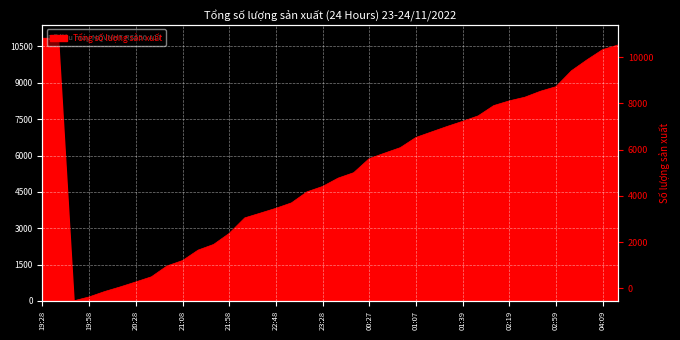

Reading left to right, extract all data points from this chart.

19:28=10842	19:38=10842	19:48=0	19:58=164	20:08=387	20:18=578	20:28=783	20:38=994	20:58=1441	21:08=1664	21:28=2096	21:38=2330	21:58=2786	22:28=3426	22:38=3622	22:48=3821	22:58=4045	23:18=4501	23:28=4722	23:48=5067	23:58=5291	00:27=5873	00:37=6100	00:47=6326	01:07=6745	01:17=6972	01:27=7198	01:39=7410	01:49=7636	02:09=8060	02:19=8255	02:29=8406	02:49=8651	02:59=8841	03:29=9500	03:49=9951	04:09=10370	04:19=10563